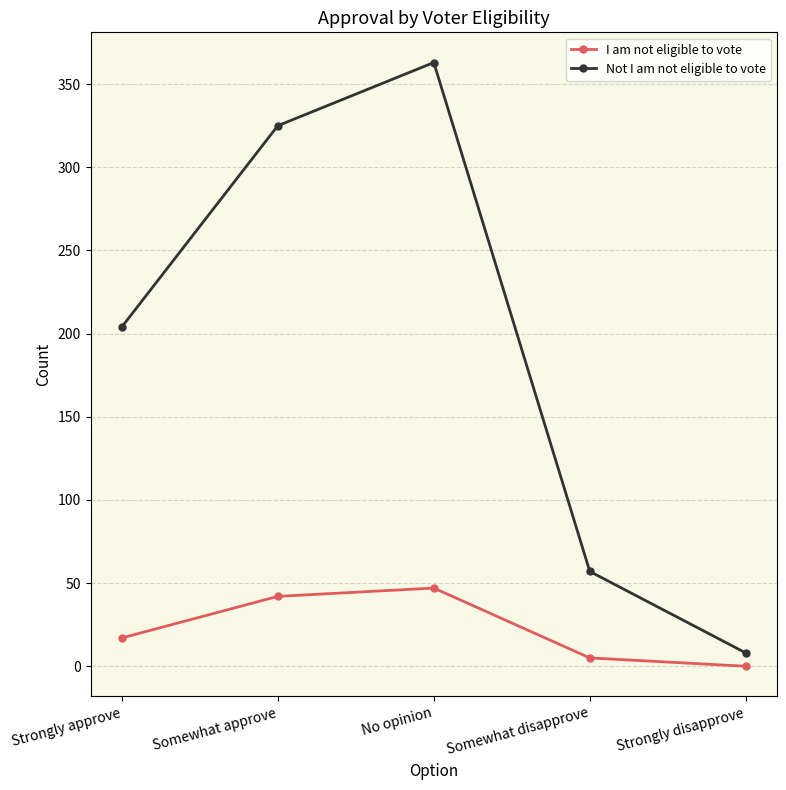

Rank the series by their maximum value, from lowest to highest.

I am not eligible to vote, Not I am not eligible to vote